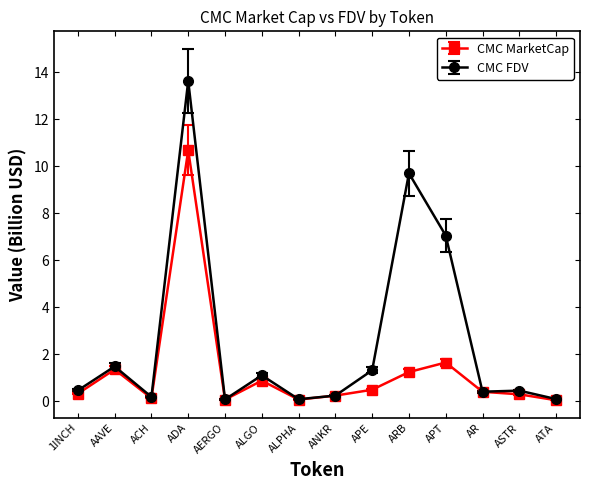

At which category does the chart reach its peak across all series?

ADA